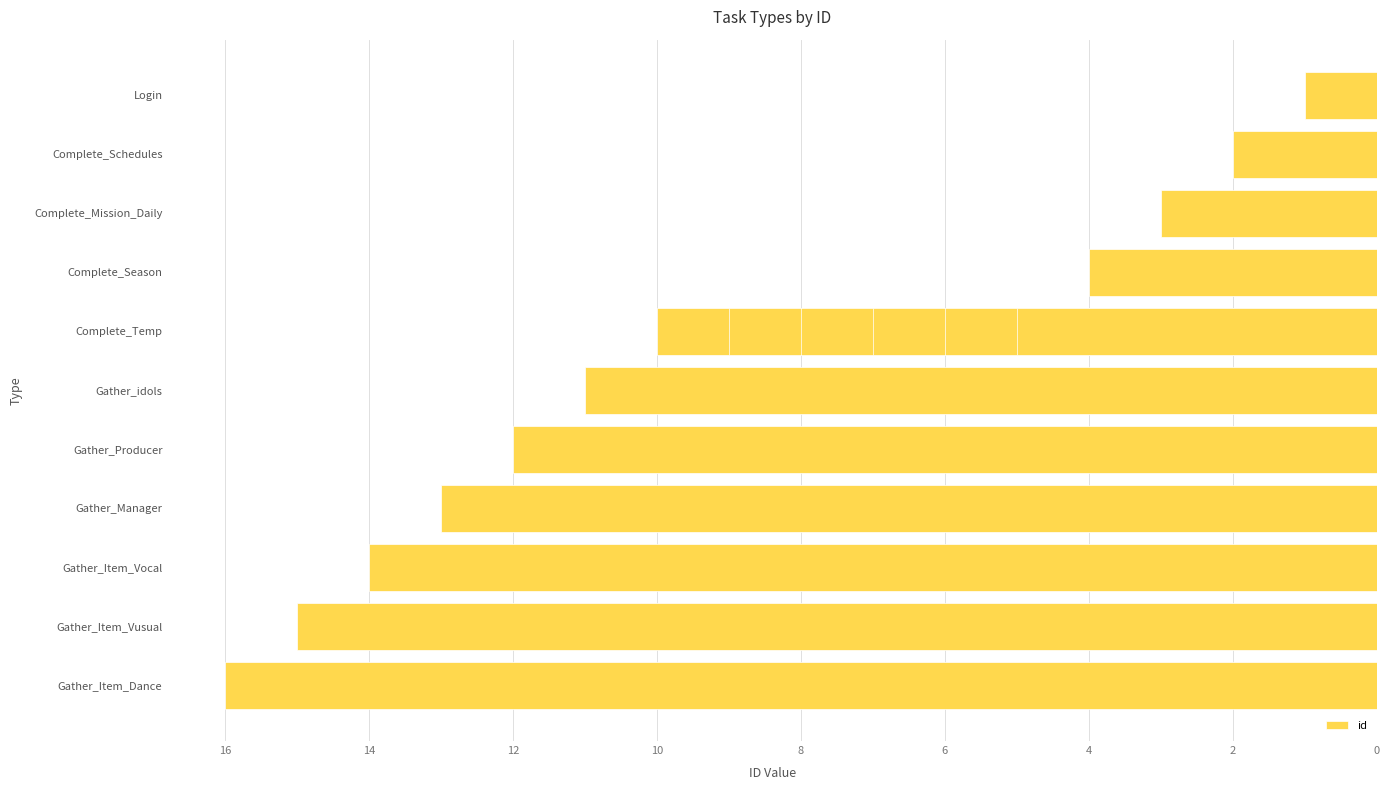

The value at Gather_Manager is -13. True or false?

True